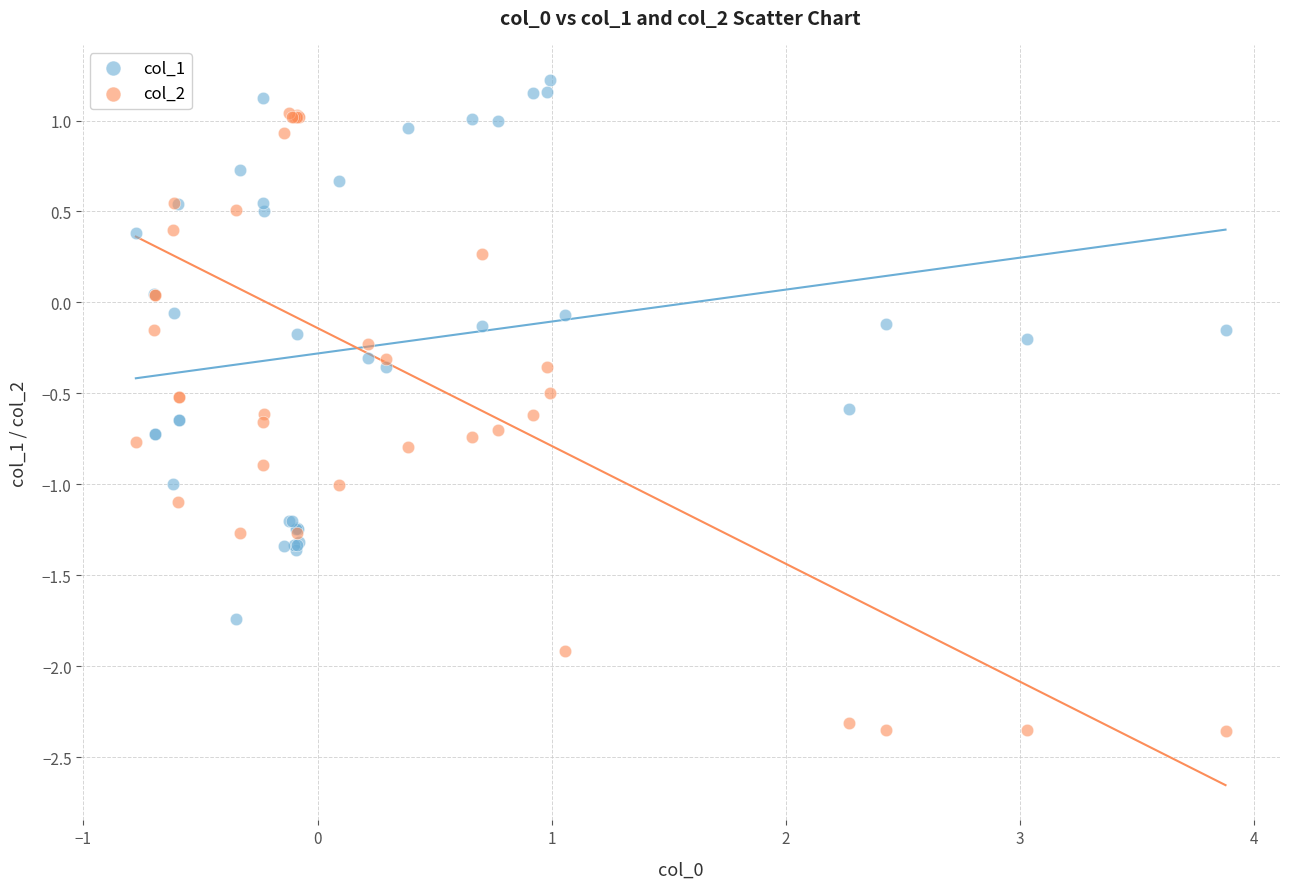

What is the X range (max minus min) for the scatter plot?

4.7